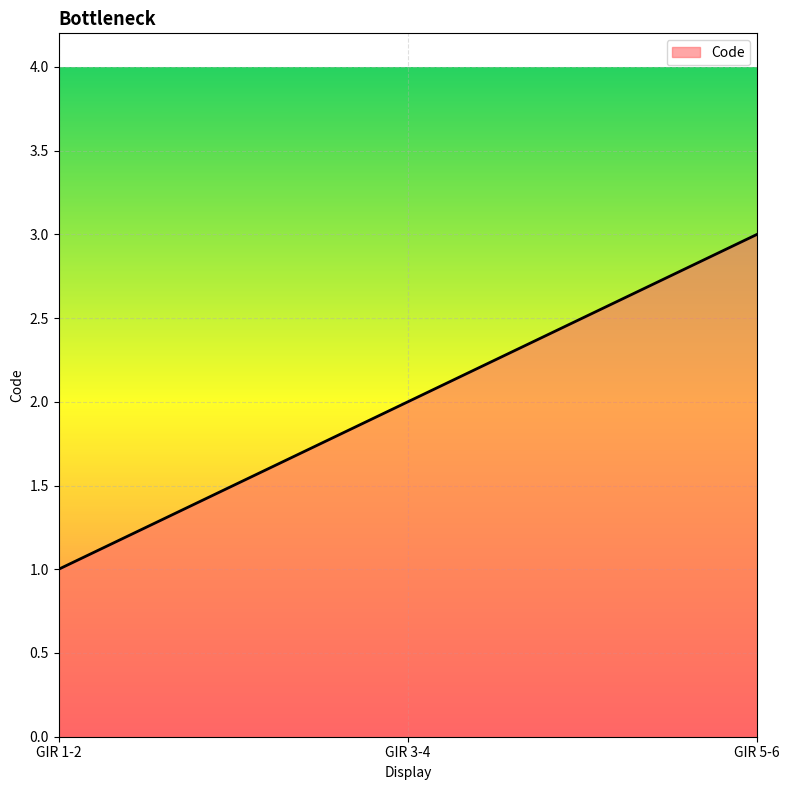

Which category has the highest value across all series?

GIR 5-6